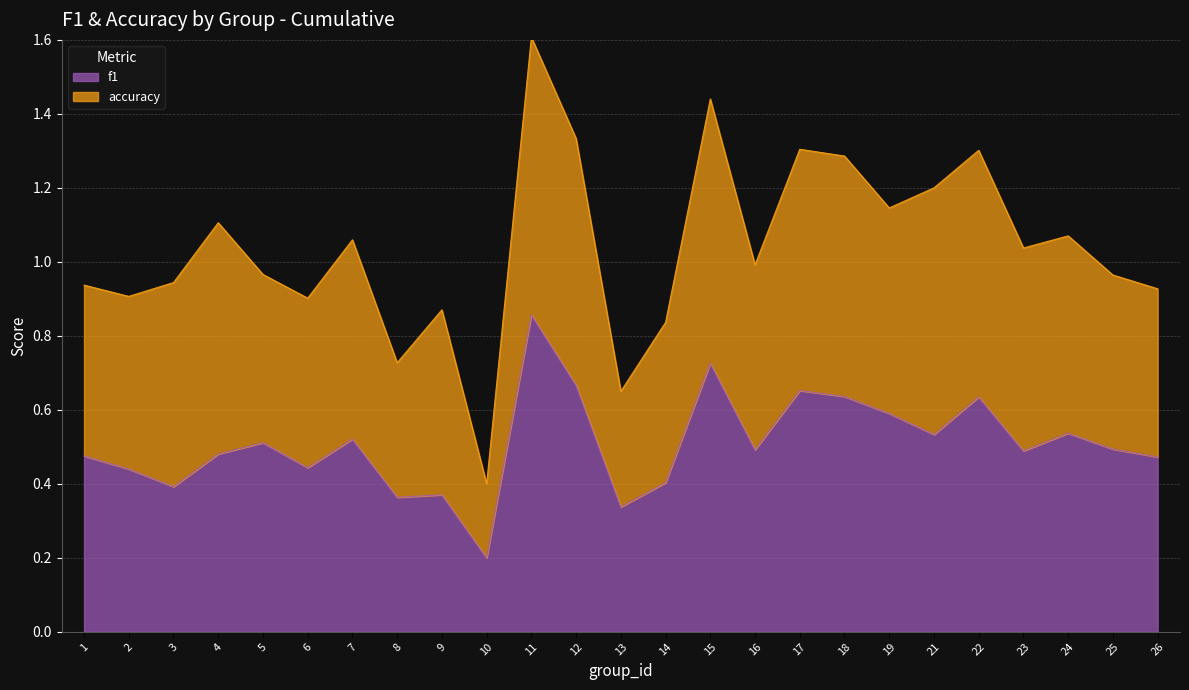

What is the average value?

0.5